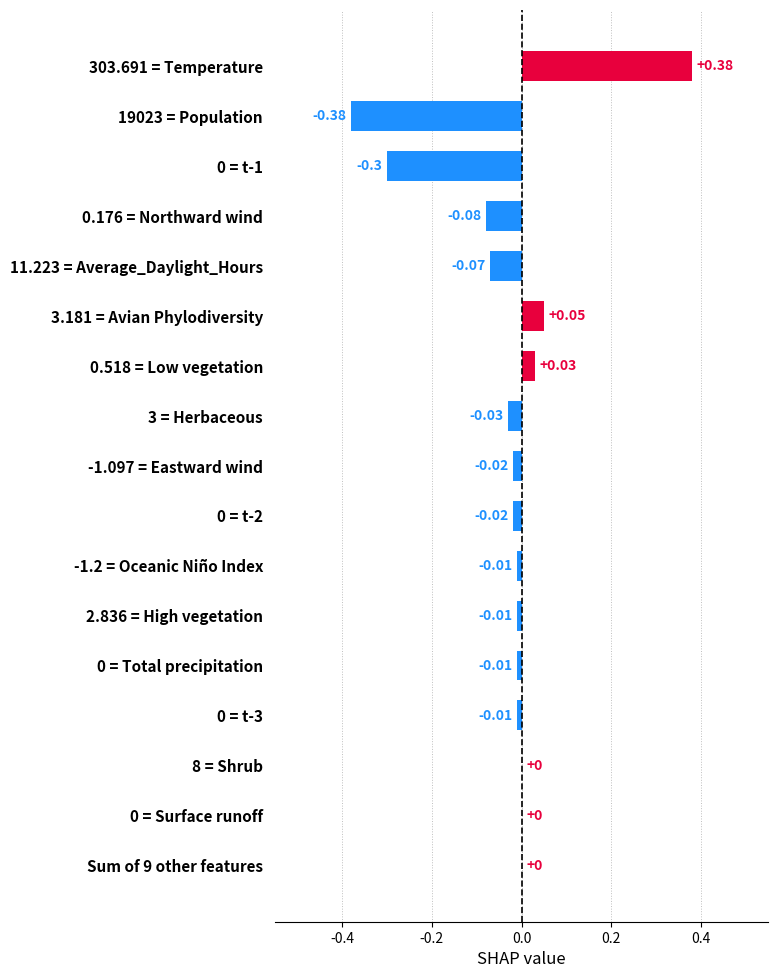

At which category does the chart reach its peak across all series?

303.691 = Temperature